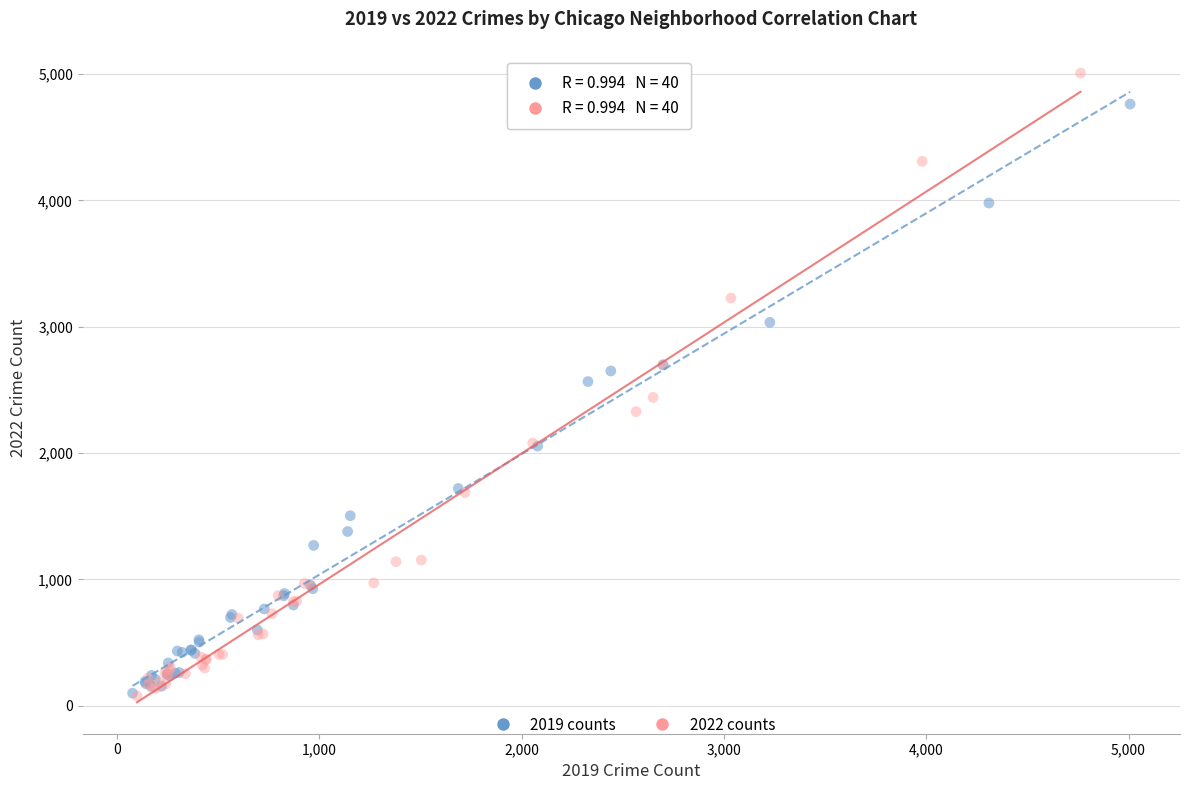

What are all the series names shown in the legend?

2019 counts, 2022 counts